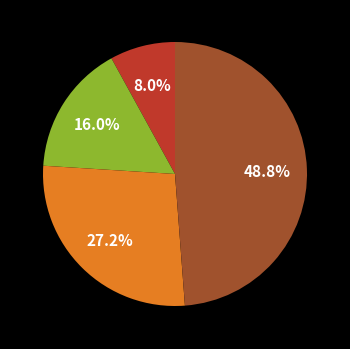

Does any single category account for the majority?

No